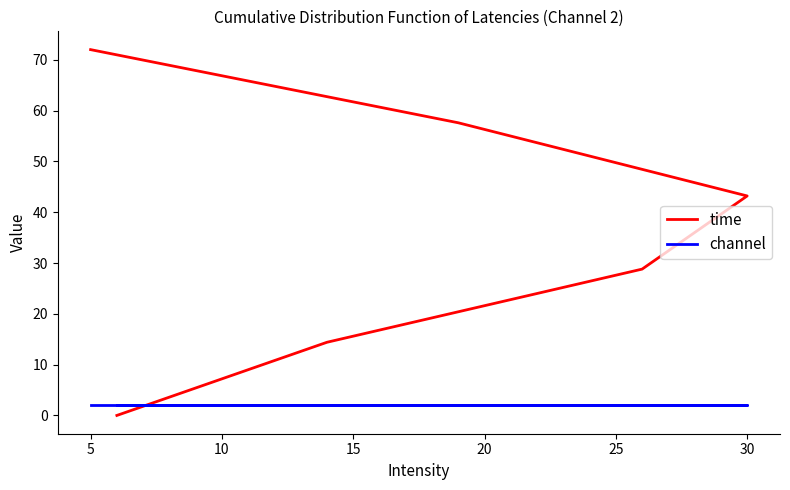

How many data points in time are less than 43?

3